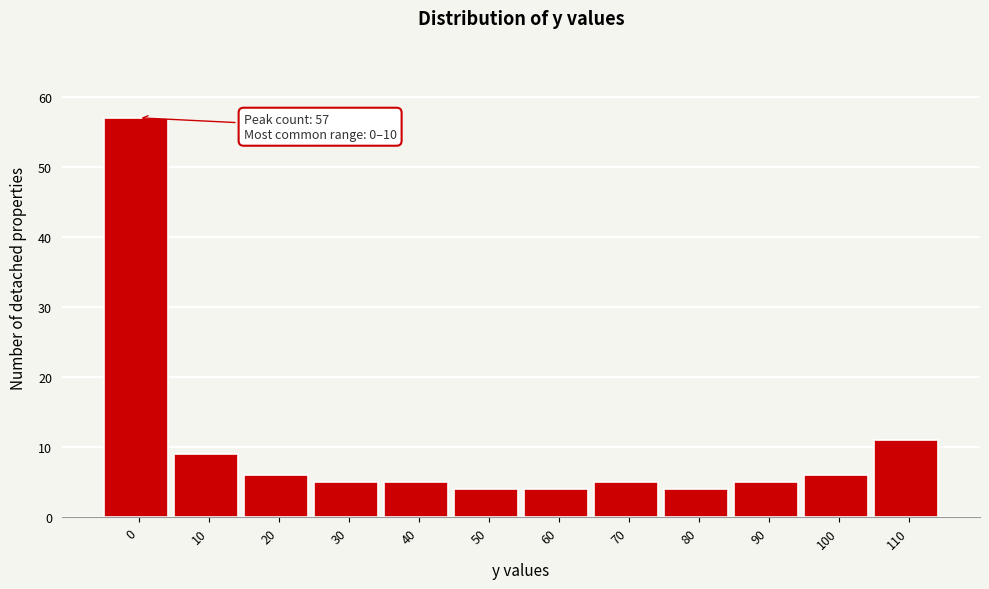

Reading left to right, list all the values displayed in this chart.

57	9	6	5	5	4	4	5	4	5	6	11